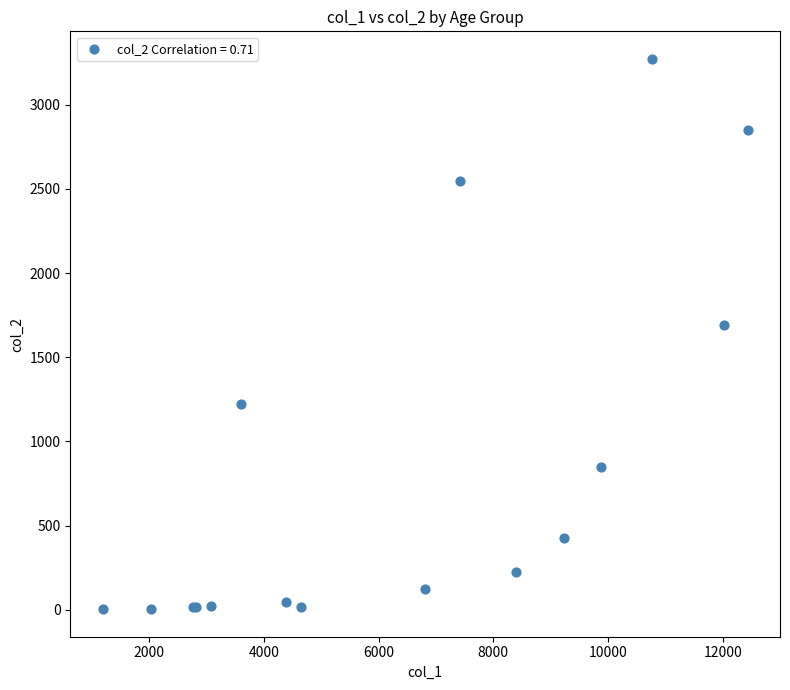

What Y value in the scatter plot is closest to 1638?

1690